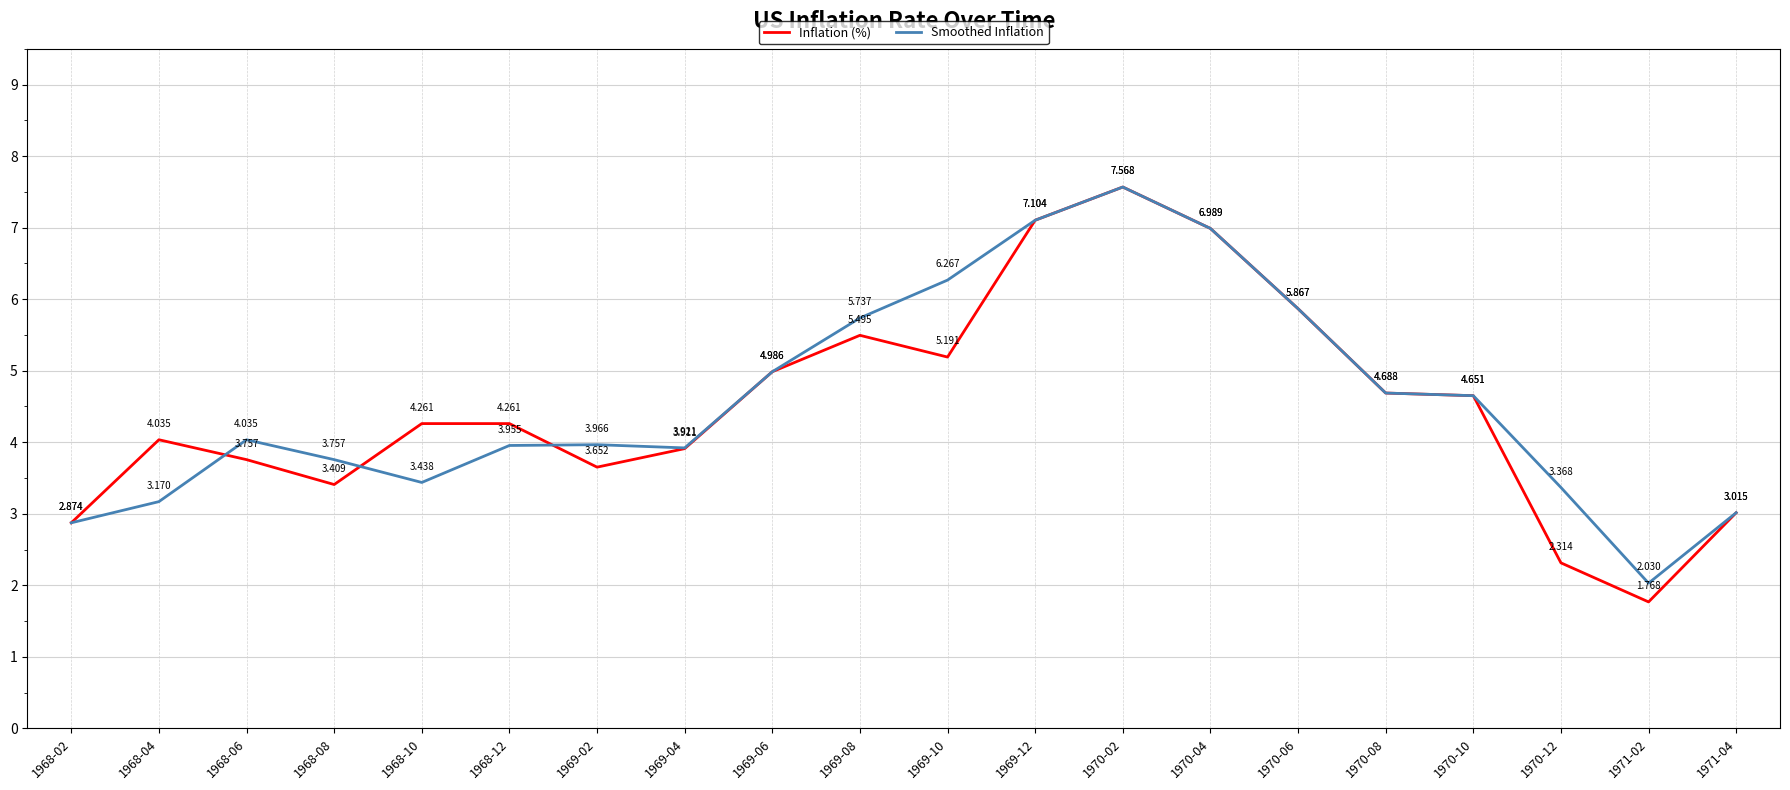

Which series changed the most between 1968-04 and 1968-08?

Inflation (%)